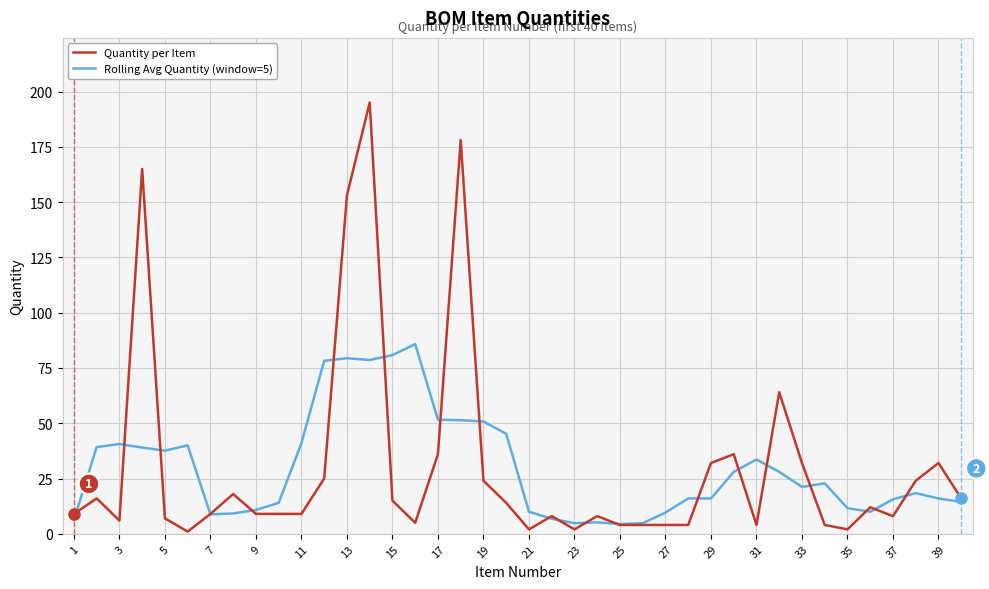

How many lines are shown in the chart?

2